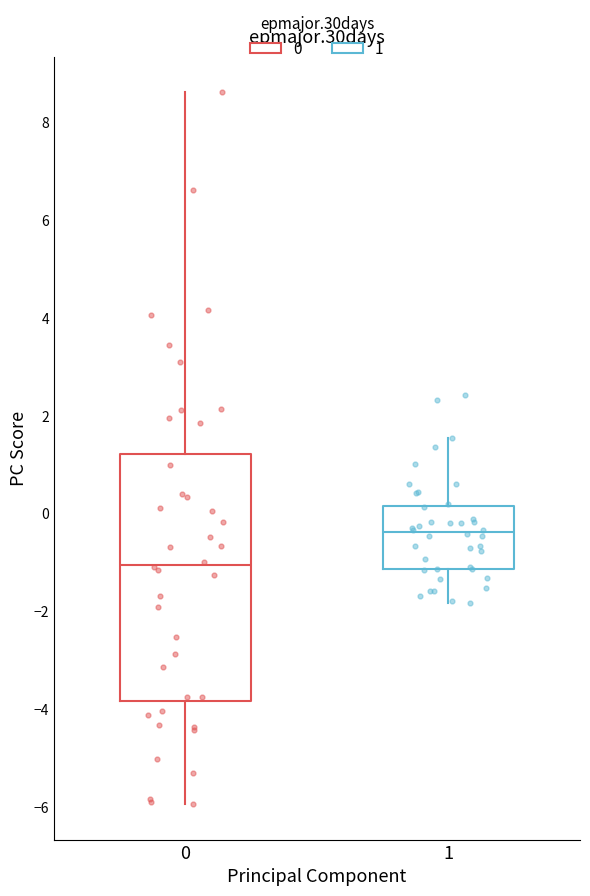

Reading left to right, transcribe this box plot: for each box, give where its median line is, the range the box spans, and where its two whiskers end, as read against the y-axis. The values are not printed on the chart, so give them approximately, as read against the axis.

0: median -1.0, box -3.8 to 1.2, whiskers -6.0 to 8.6
1: median -0.4, box -1.2 to 0.2, whiskers -1.8 to 1.6